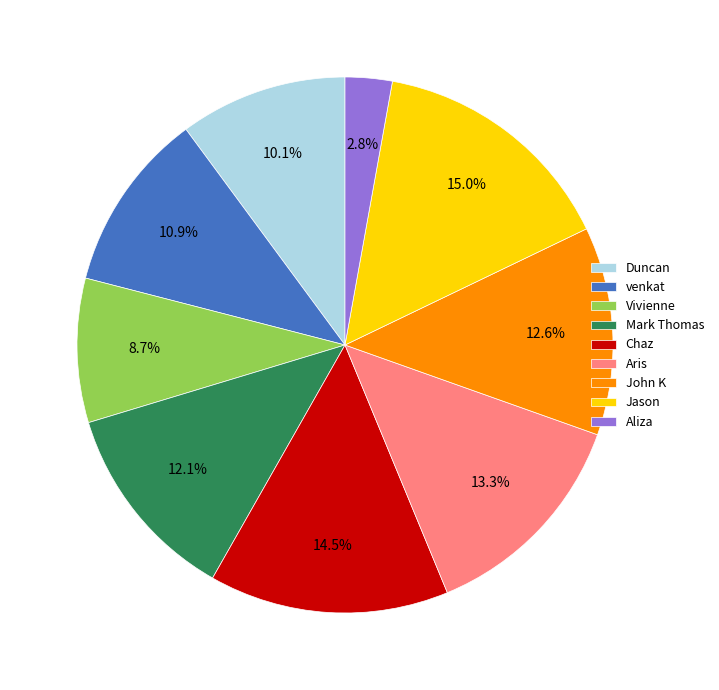

How many segments does this pie chart have?

9